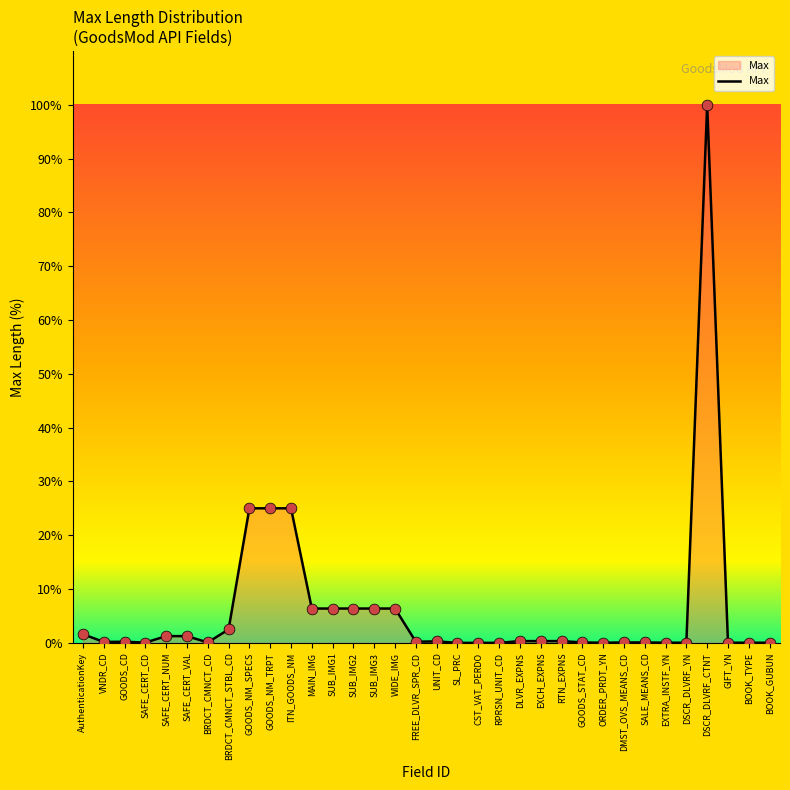

What is the change in value from ITN_GOODS_NM to DMST_OVS_MEANS_CD?

-24.9